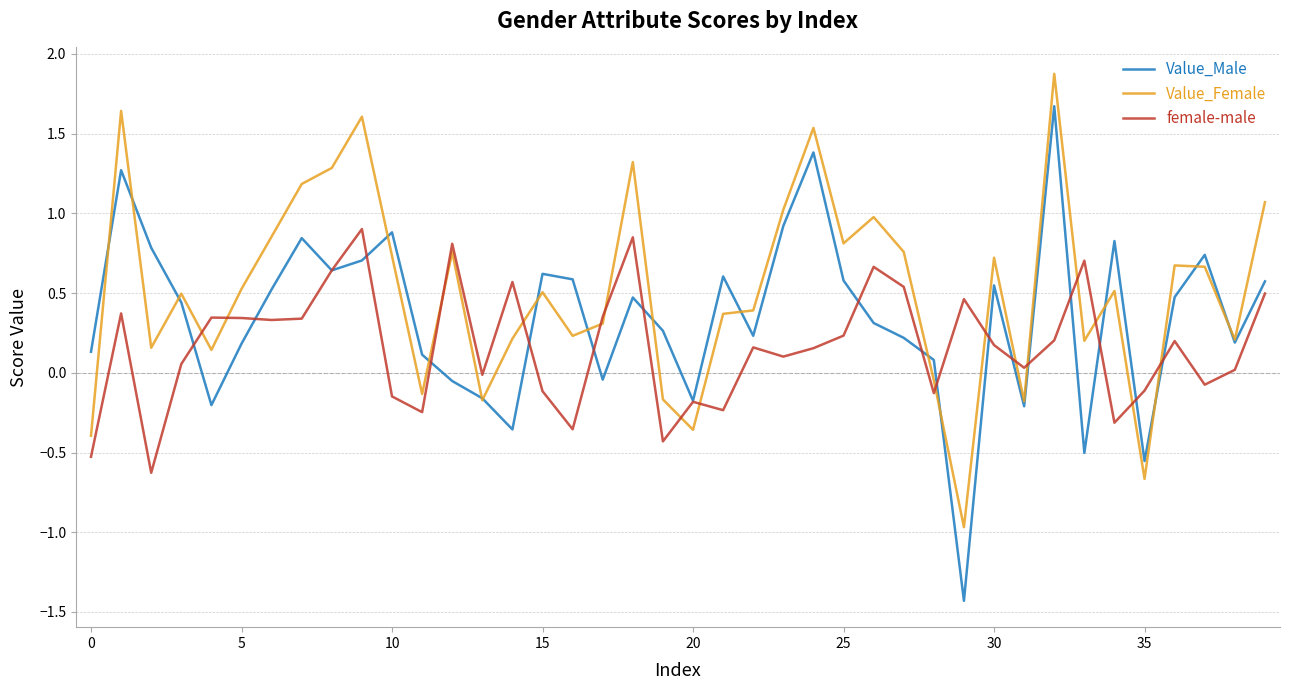

What is the maximum value shown in the chart?

1.9